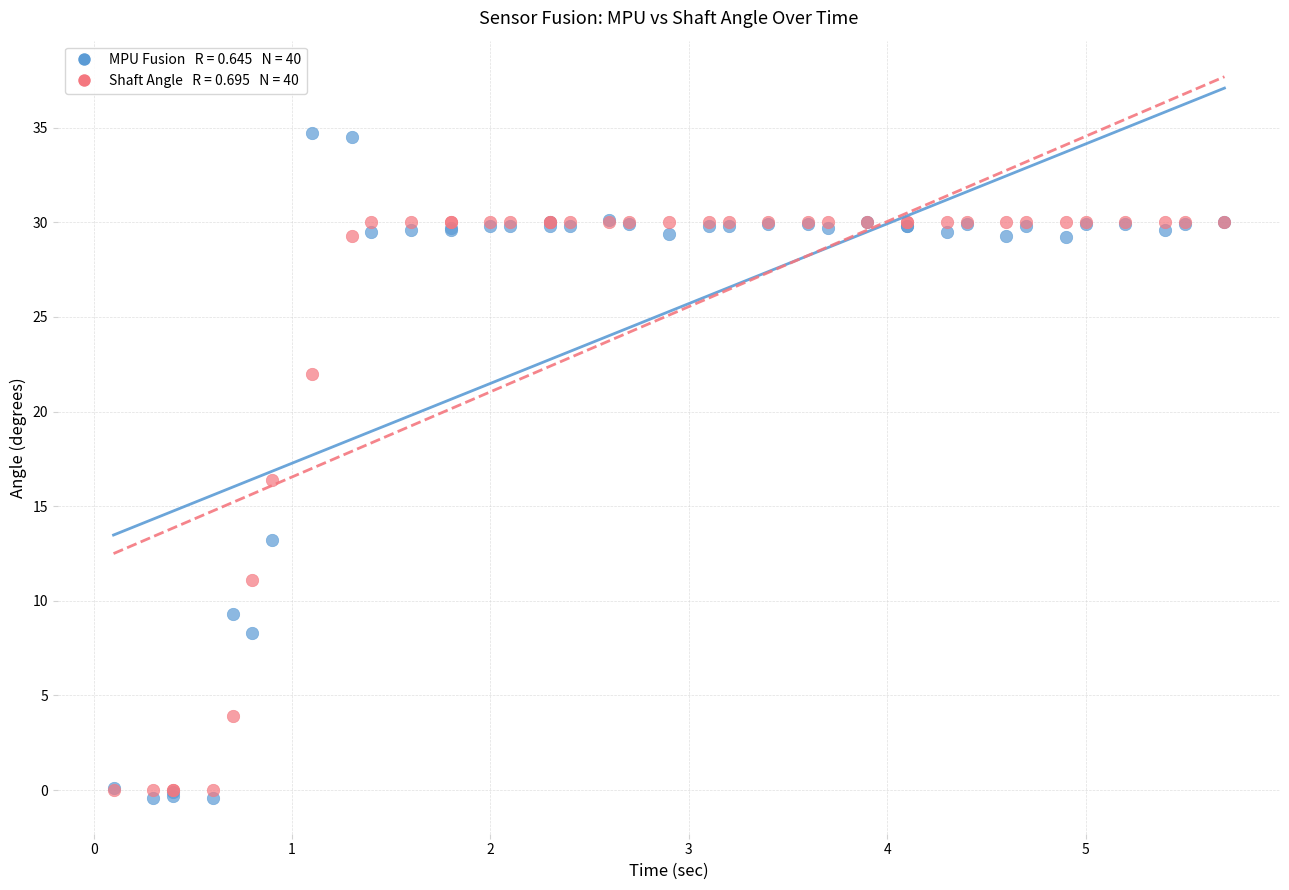

Across all series, what Y value is closest to 17?

16.4